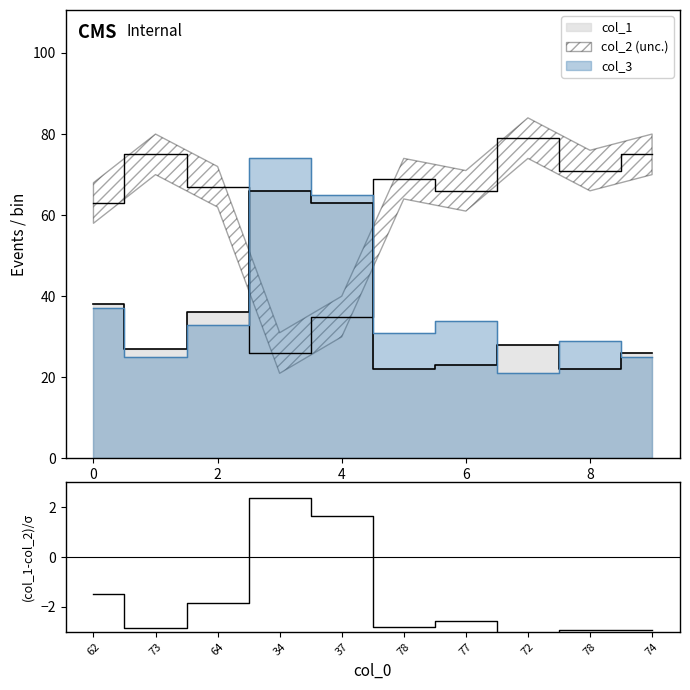

Is it true that the value at 72 is -3.0?

True